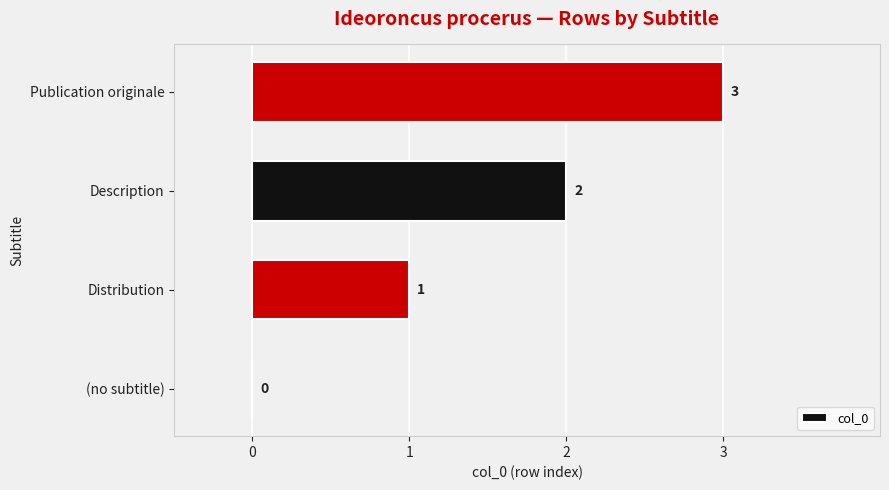

True or false: the data shows 1 at Distribution.

True